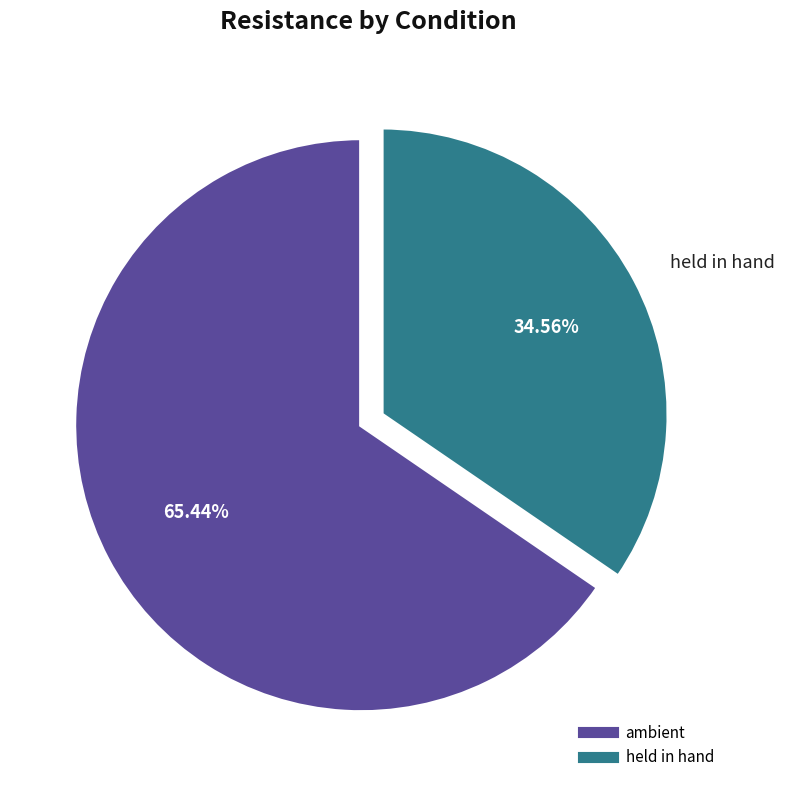

Which category has the smallest portion of the pie?

held in hand